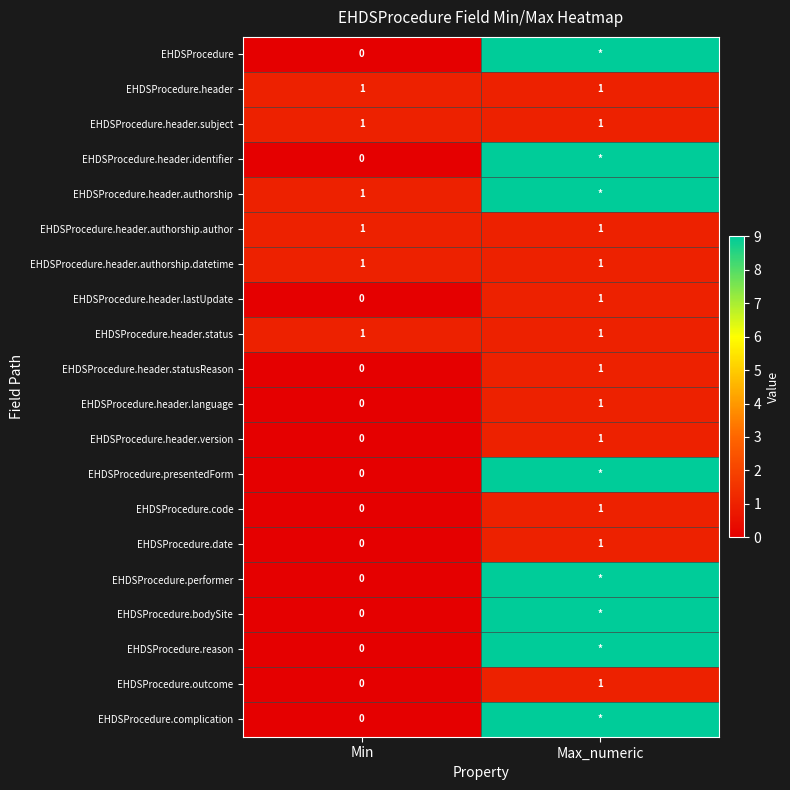

What is the total value across all series at Min?

6